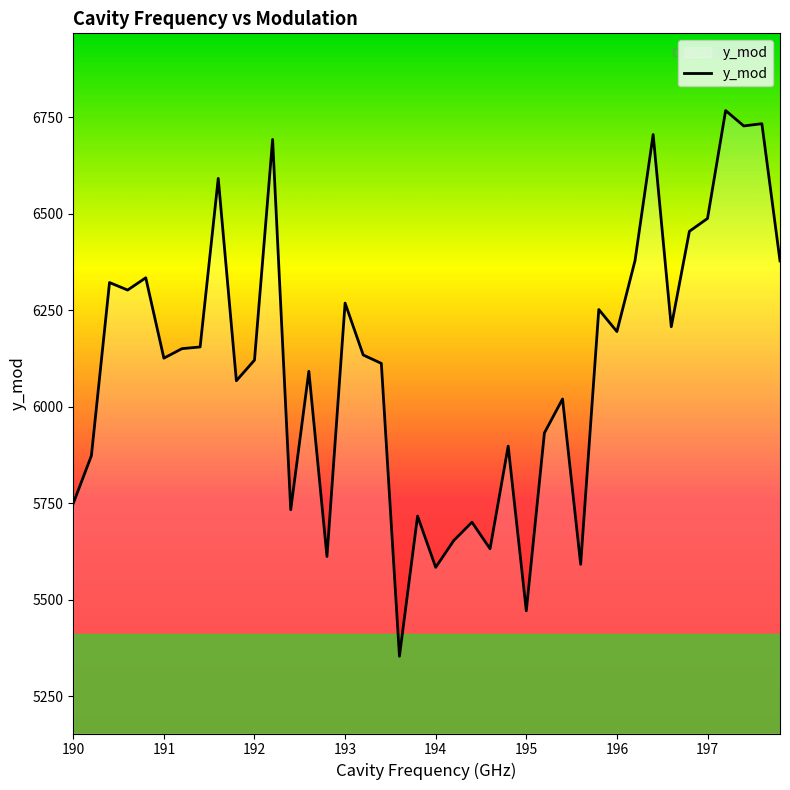

What is the maximum value shown in the chart?

6767.3